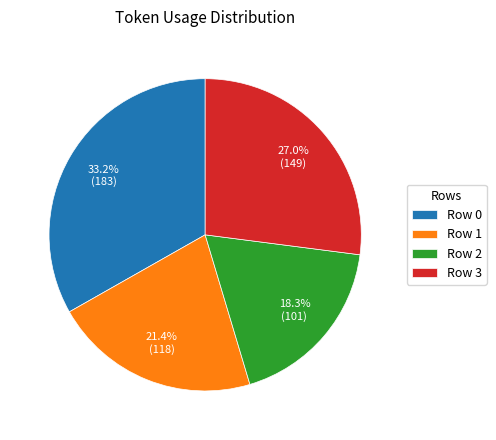

How much of the chart is everything except Row 0?

66.8%